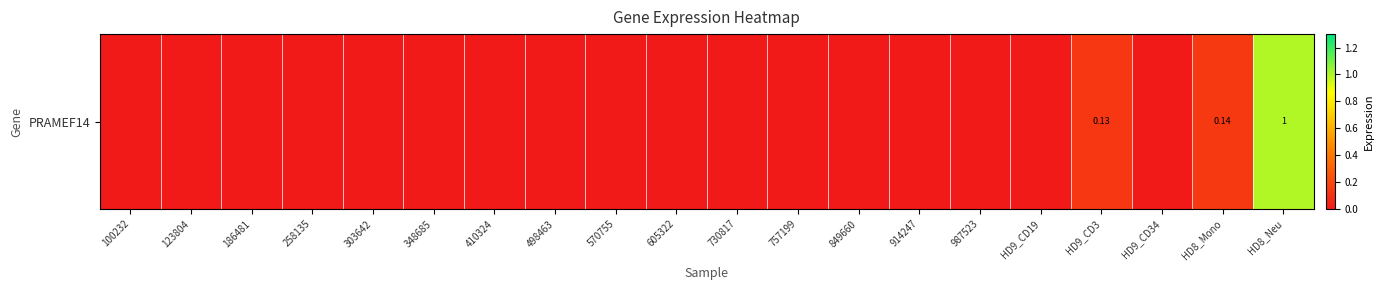

List the labels in order of value, largest first.

HD8_Neu, HD8_Mono, HD9_CD3, 100232, 123804, 186481, 258135, 303642, 348685, 410324, 498463, 570755, 605322, 730817, 757199, 849660, 914247, 987523, HD9_CD19, HD9_CD34